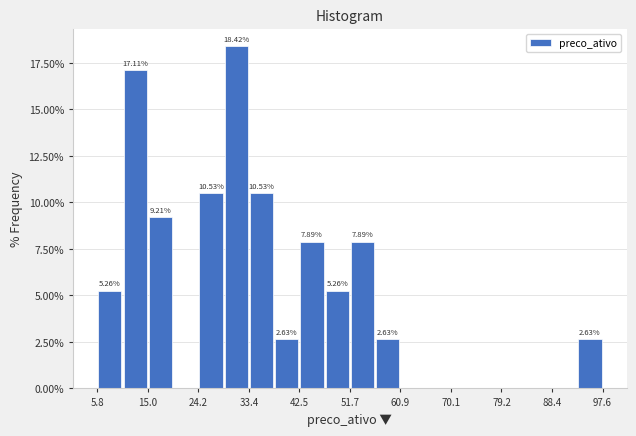

Which range on the x-axis has the tallest bar?

29 to 33